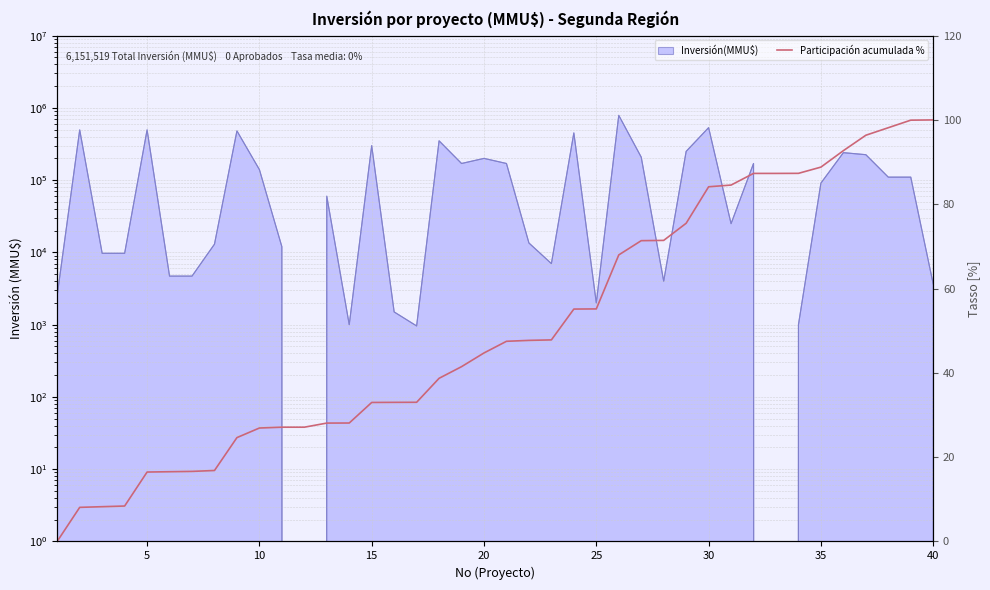

True or false: there are more than 1 points higher than both neighbors.

False